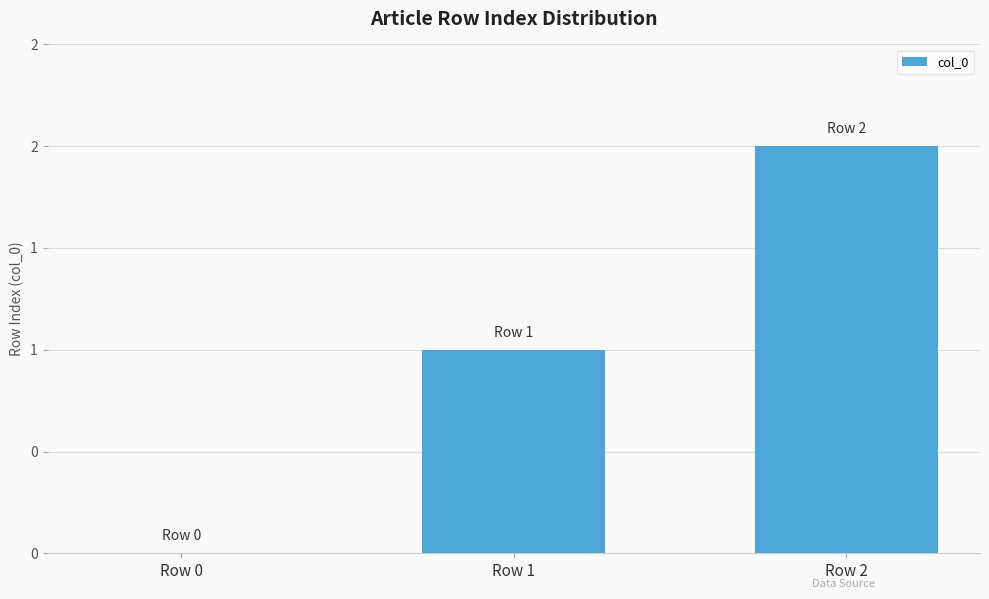

What is the average value?

1